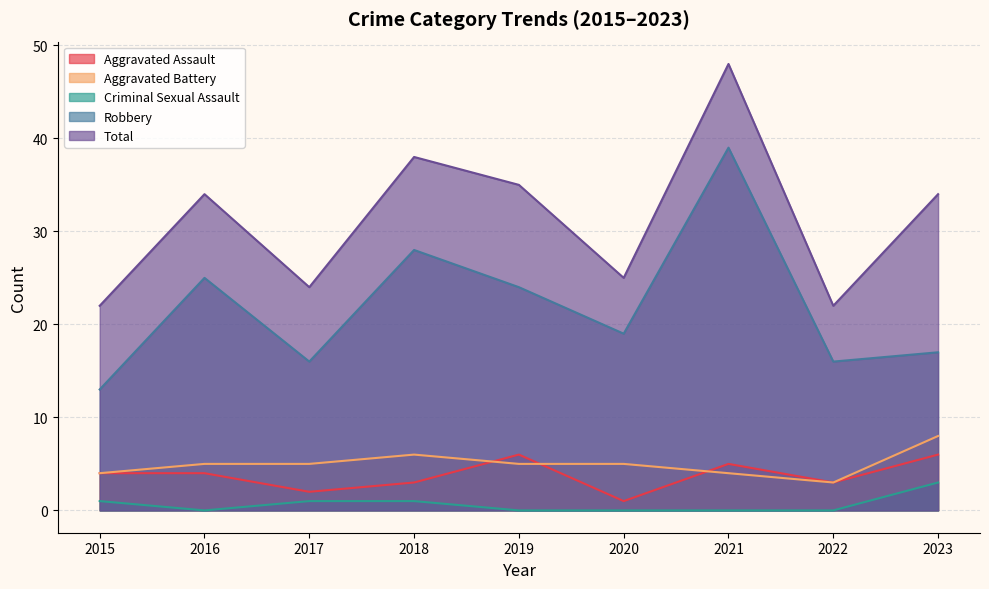

What is the average value of the Criminal Sexual Assault series?

1